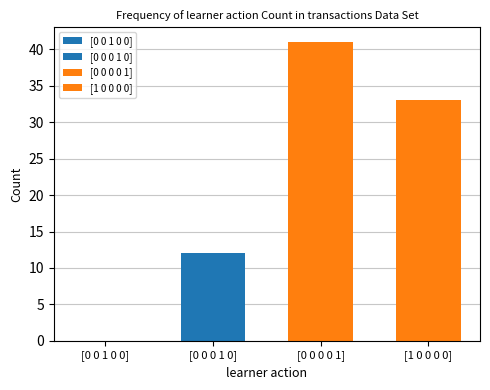

Are the bars grouped side by side (vs. stacked)?

Yes